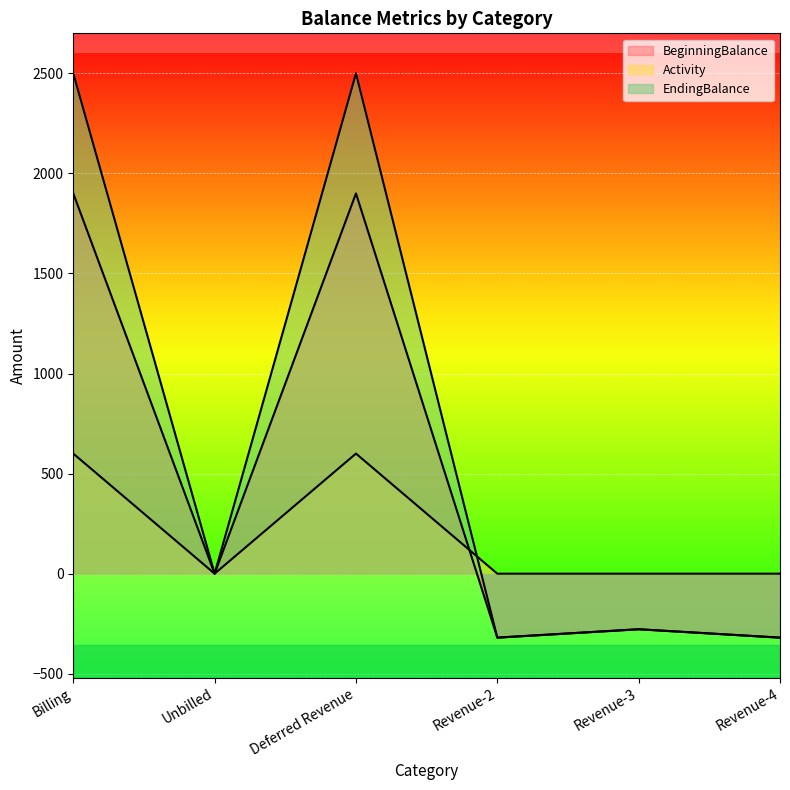

Rank the categories by EndingBalance value from lowest to highest.

Revenue-2, Revenue-4, Revenue-3, Unbilled, Billing, Deferred Revenue